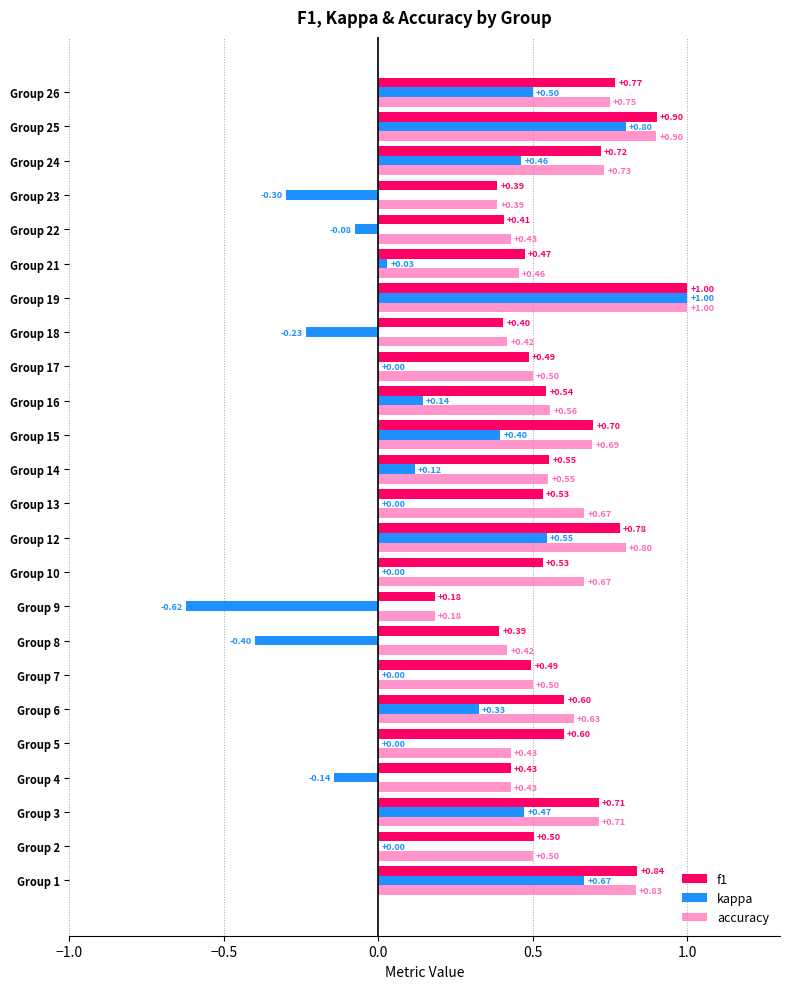

Count the number of categories in the chart.

24